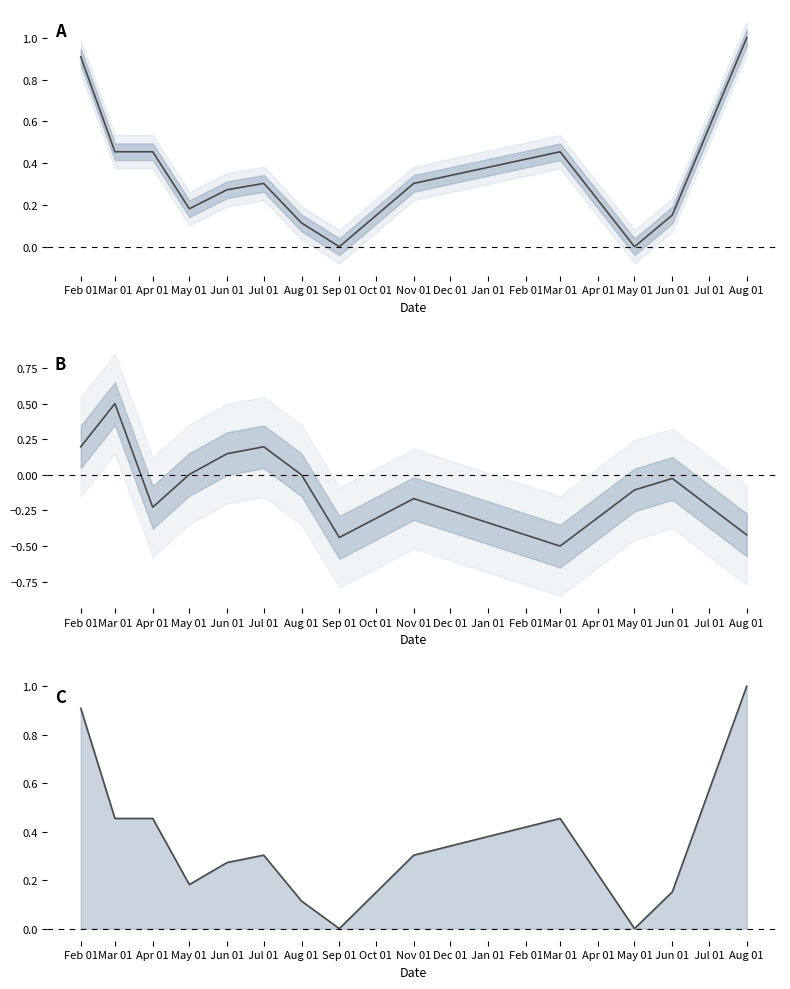

Is the value of Precio promedio ponderado at Jun 01 greater than the value of Volumen at Mar 01?

No